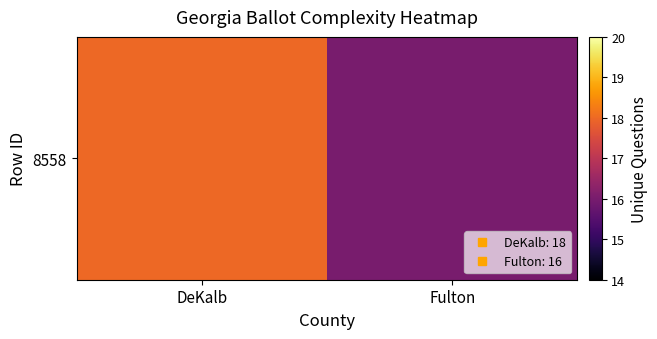

What is the average value?

17